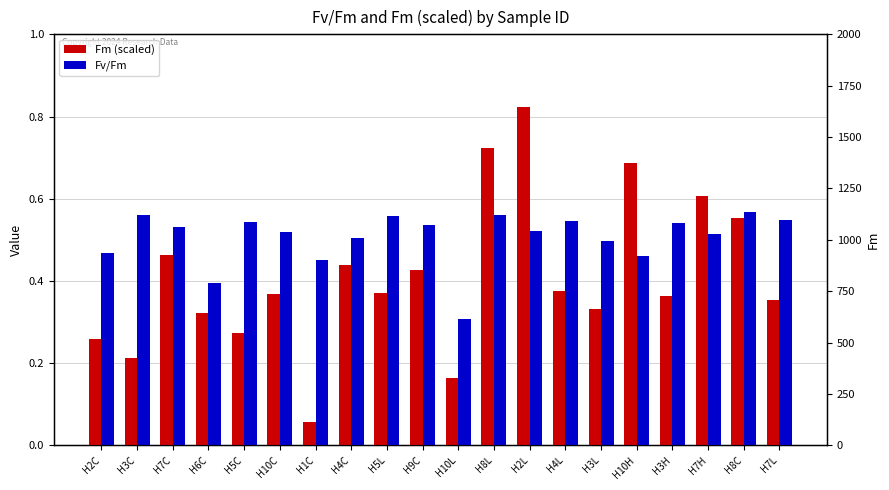

True or false: Fv/Fm has a value of 0.5 at H7L.

True